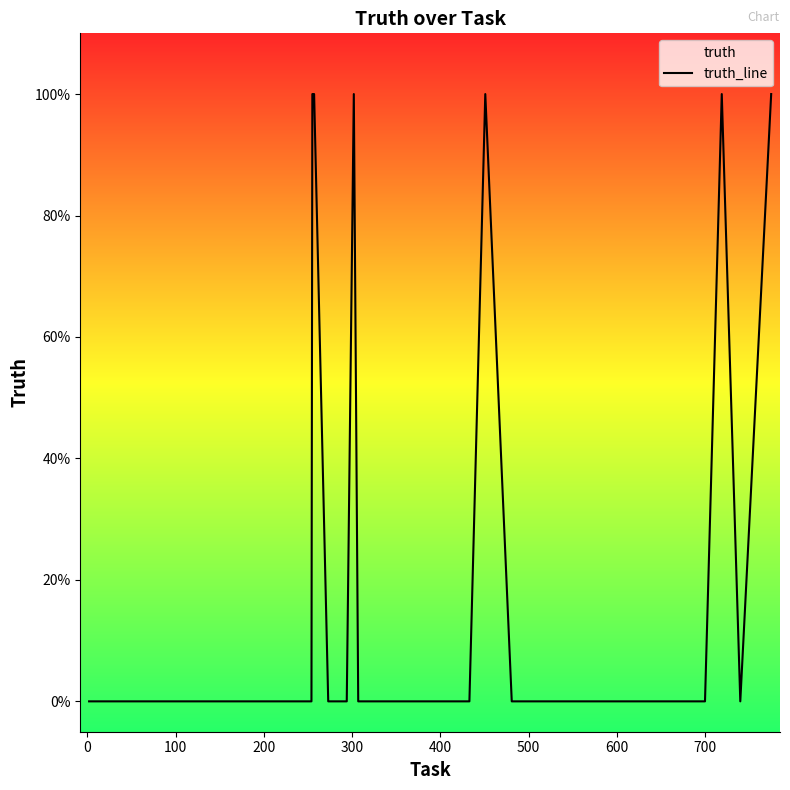

How many data points does each series have?

40